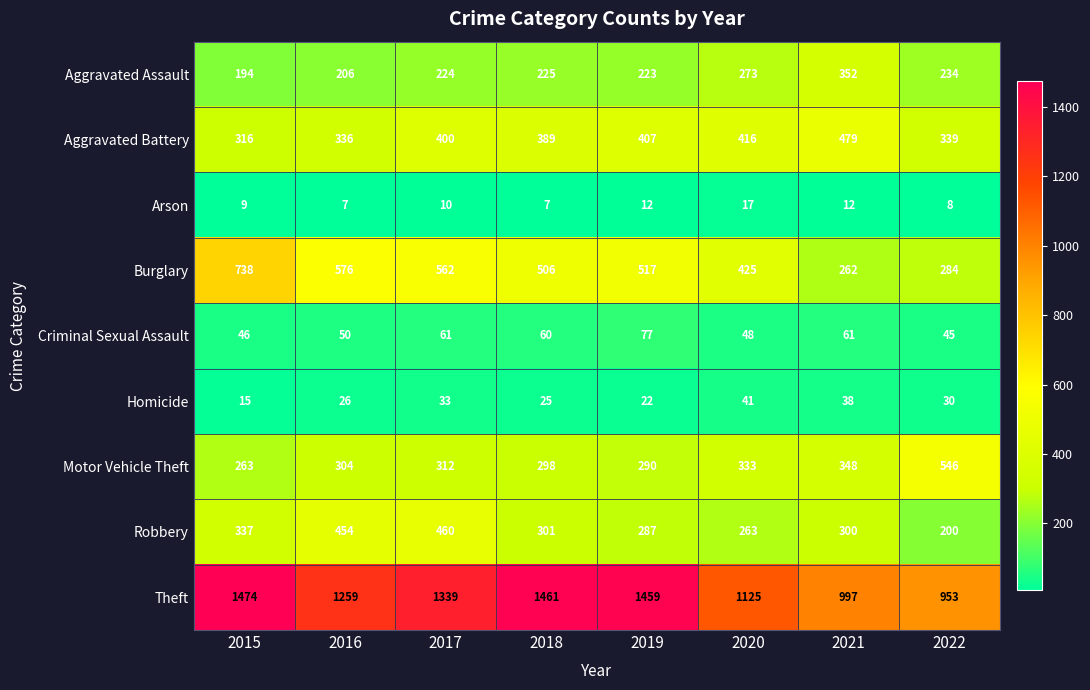

What is the minimum value for Burglary?

262